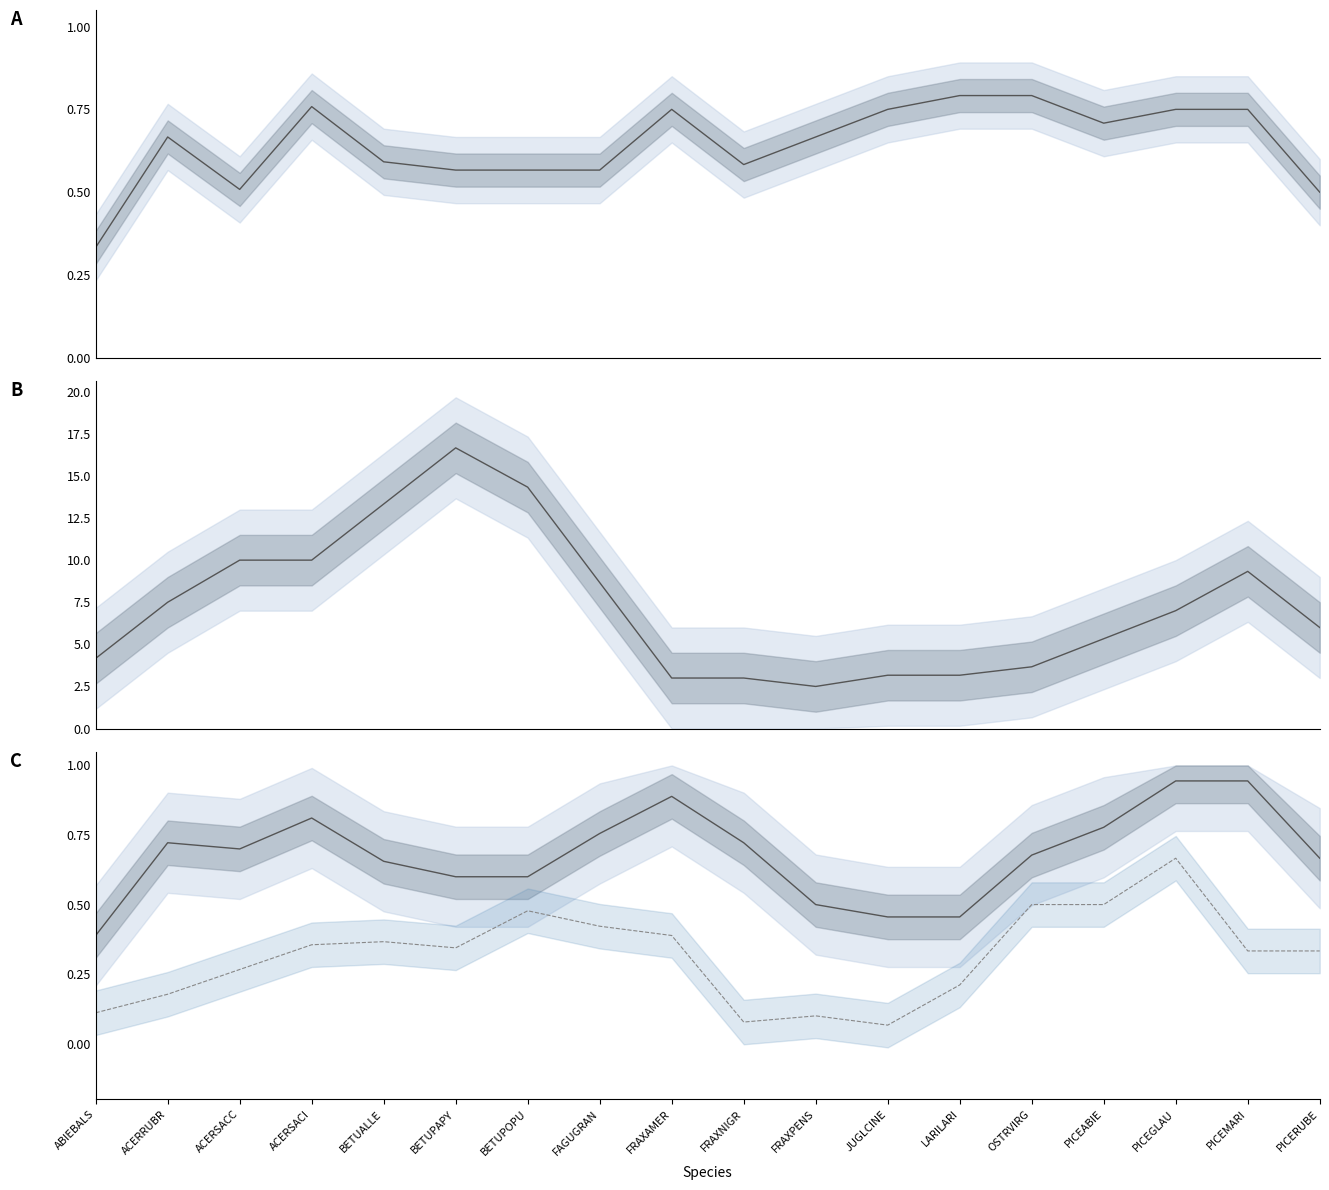

Which series has the largest total across all categories?

Seed Dispersal Effective (/10)